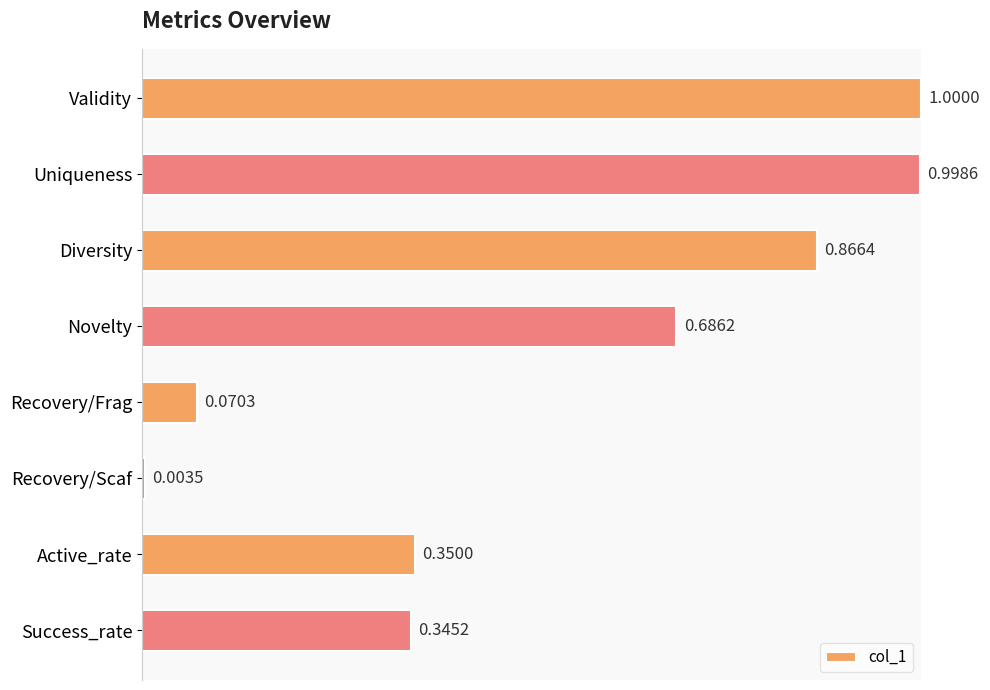

Rank the categories by value from highest to lowest.

Validity, Uniqueness, Diversity, Novelty, Active_rate, Success_rate, Recovery/Frag, Recovery/Scaf